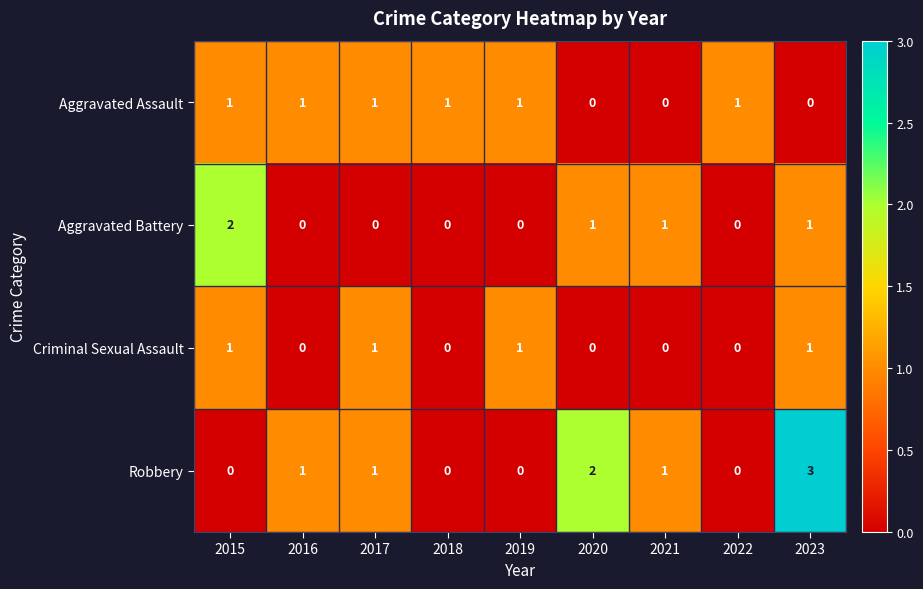

Rank the series by their average value, from highest to lowest.

Robbery, Aggravated Assault, Aggravated Battery, Criminal Sexual Assault